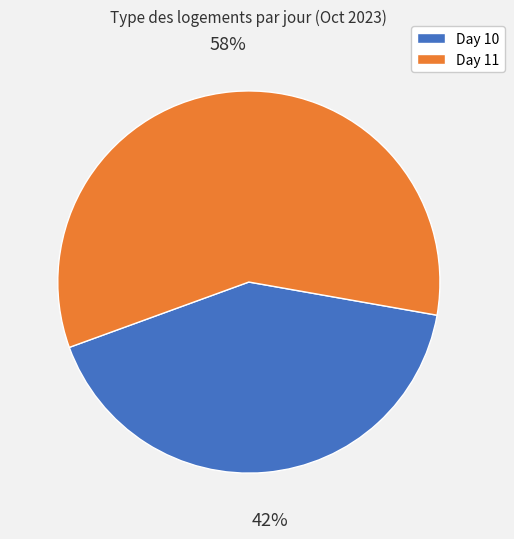

To the nearest percent, what is the average slice percentage?

50%